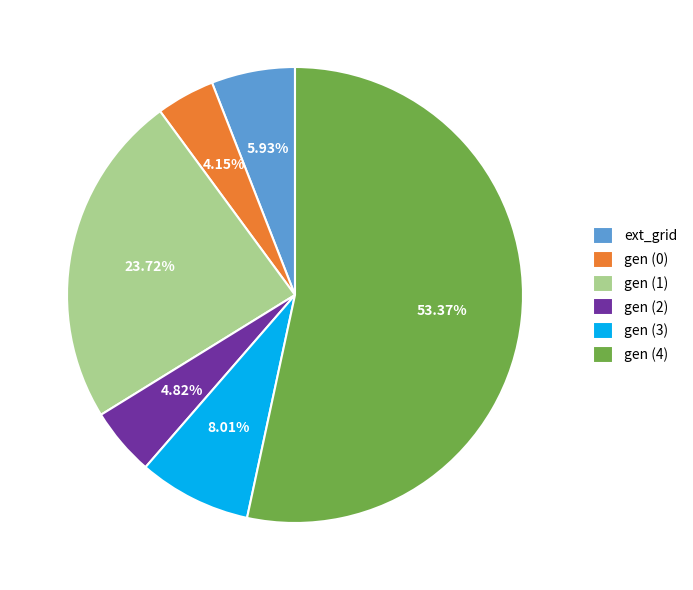

What is the largest slice in the pie chart?

gen (4)